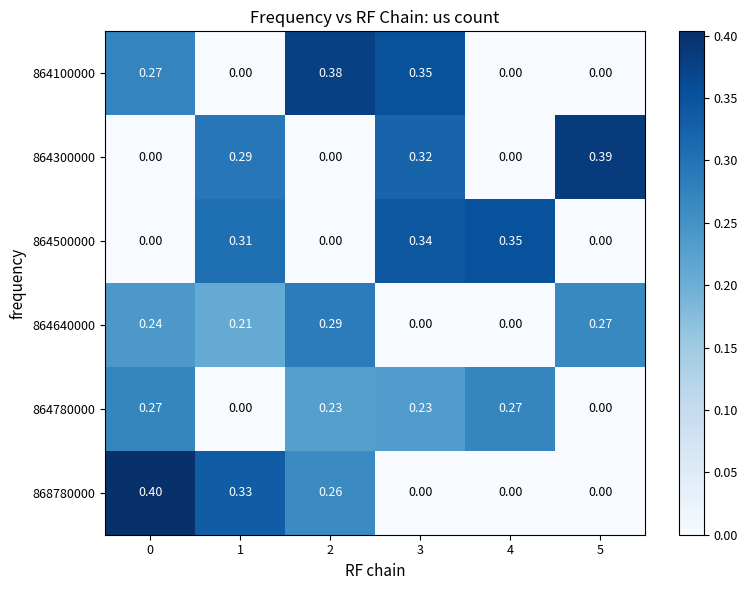

Is the value of 864780000 at 0 greater than the value of 864640000 at 0?

Yes